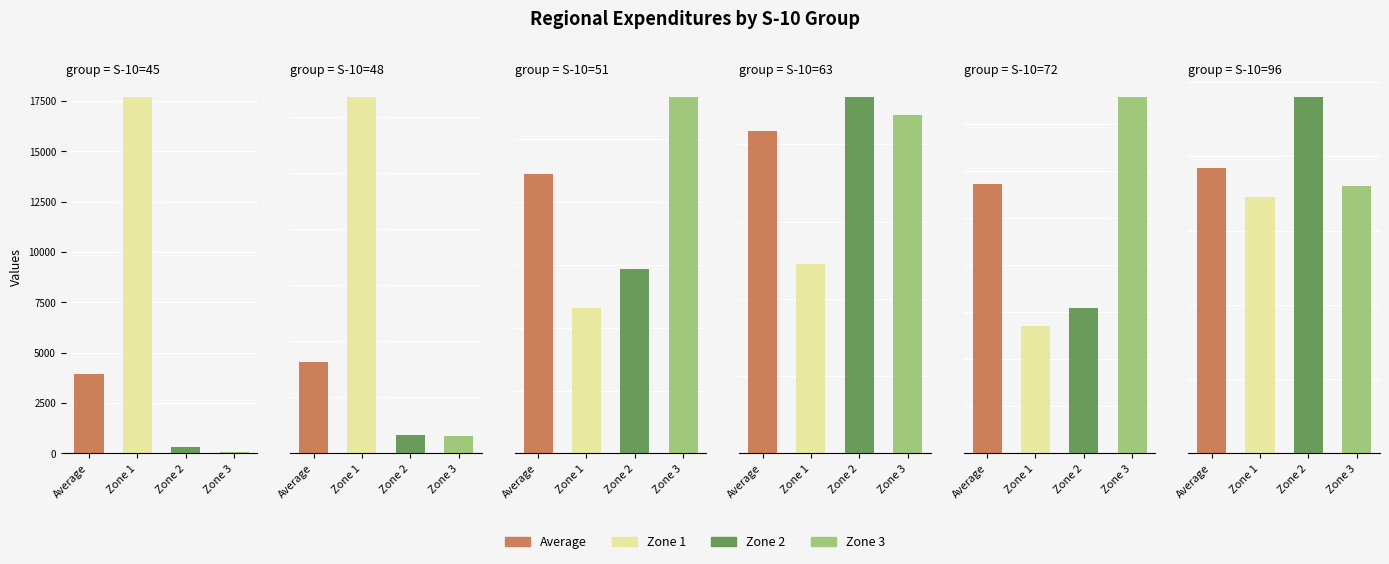

The Zone 2 series shows 86.2 at 51. True or false?

True